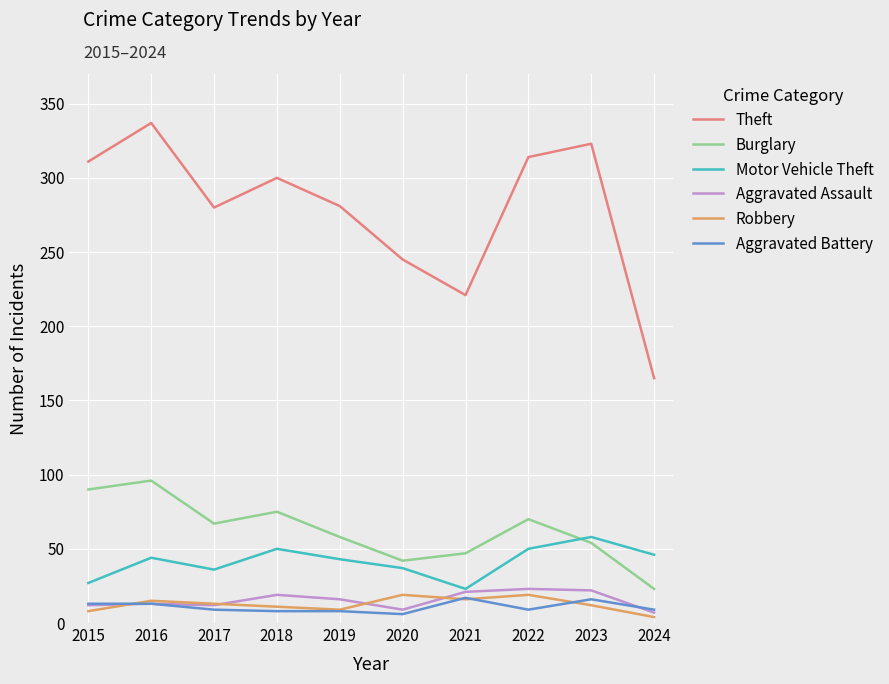

What is the difference between the Motor Vehicle Theft values at 2017 and 2020?

1